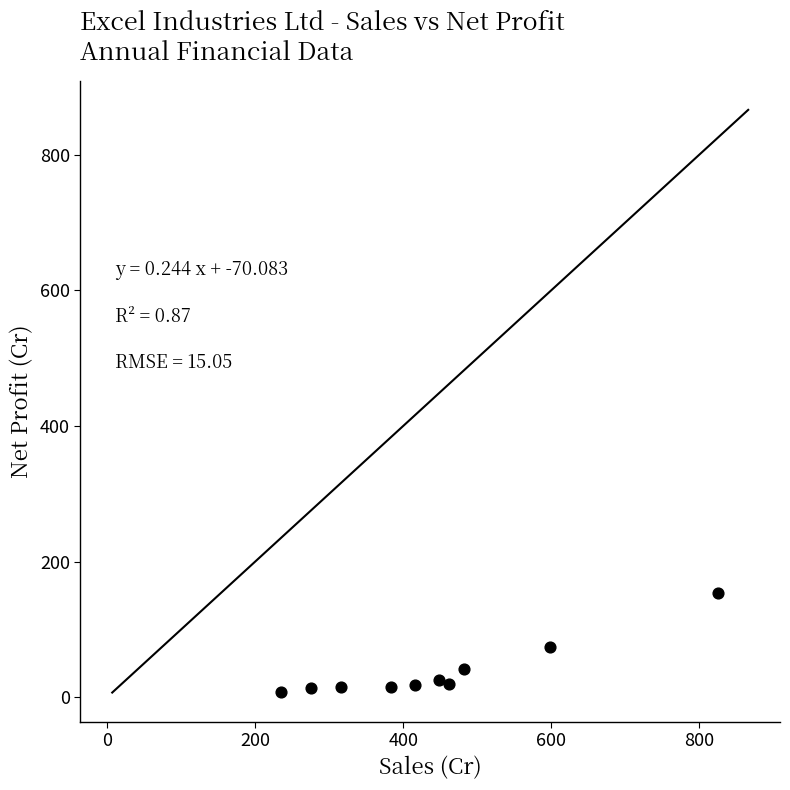

What is the average X value?

444.1